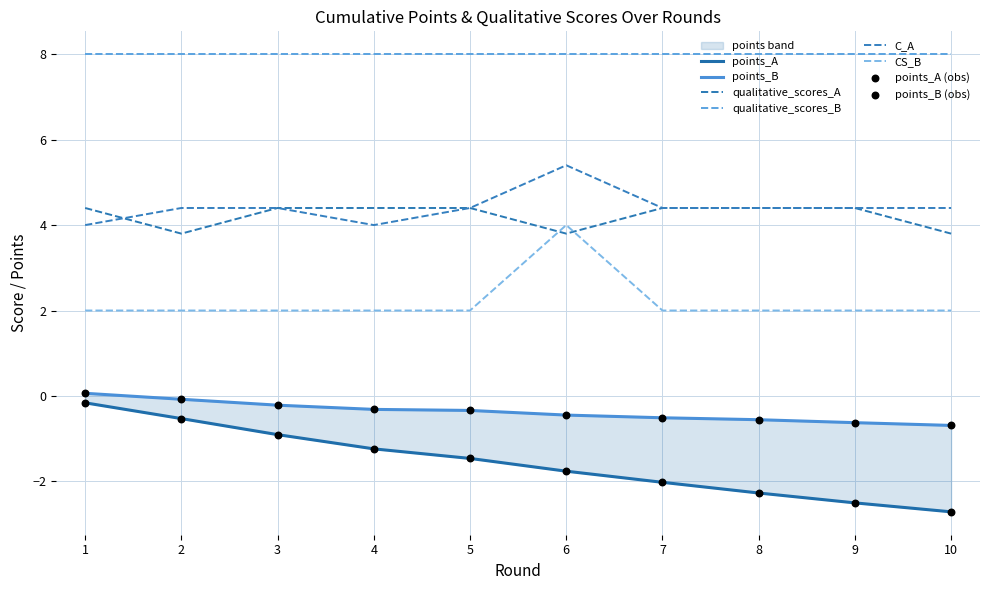

Which series has the largest total across all categories?

C_A